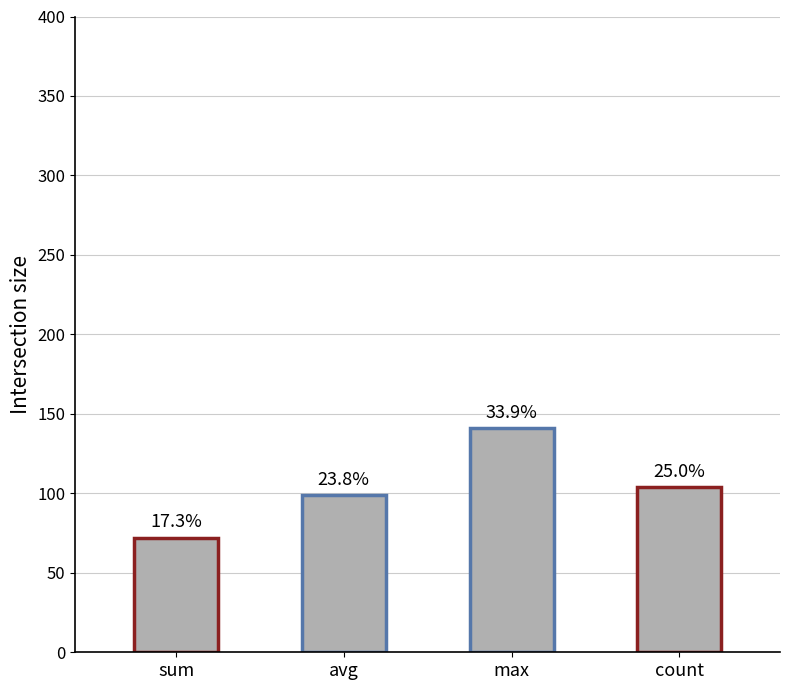

How many bars are there in total?

4